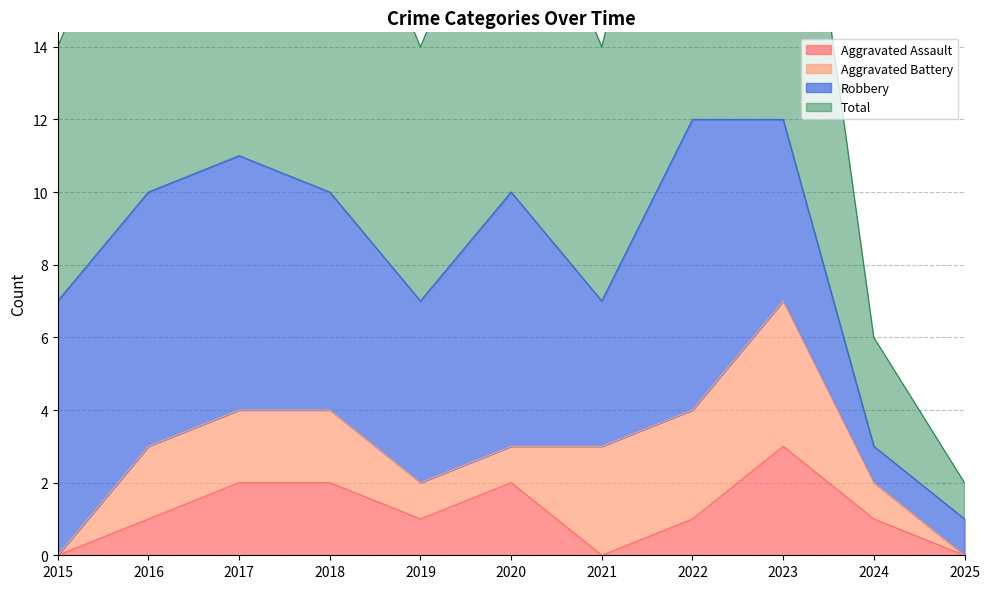

Between 2022 and 2024, which is larger?

2022